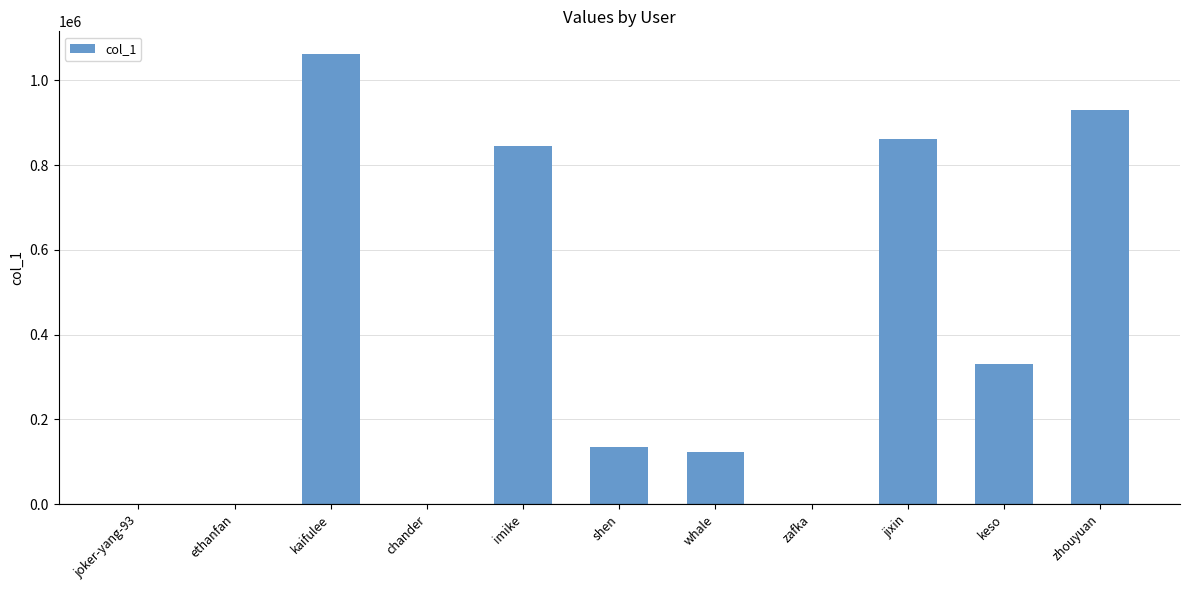

Approximately how many times larger is the value at whale compared to keso?

0.4